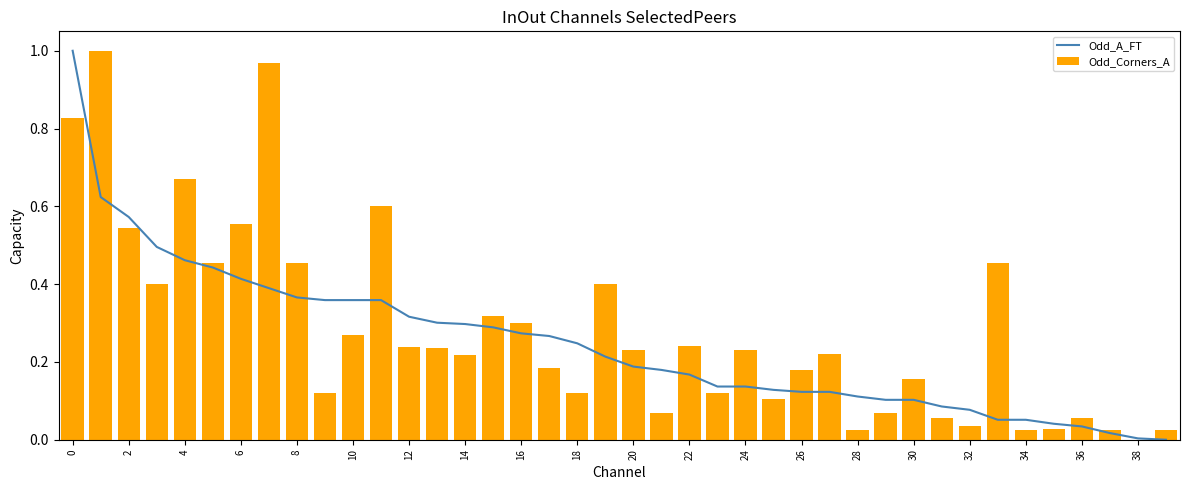

Is it true that Odd_A_FT equals 0.1 at 10?

False